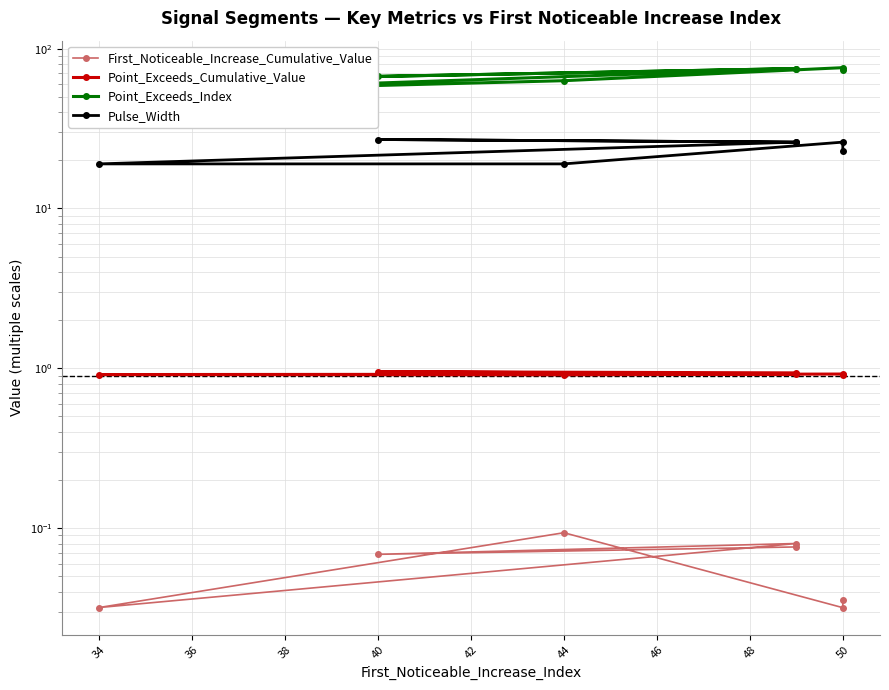

How many values in the Point_Exceeds_Index series exceed 73?

3